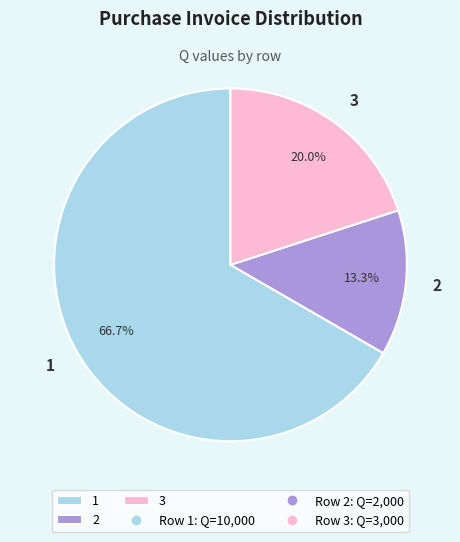

Rank the categories by value from highest to lowest.

1, 3, 2